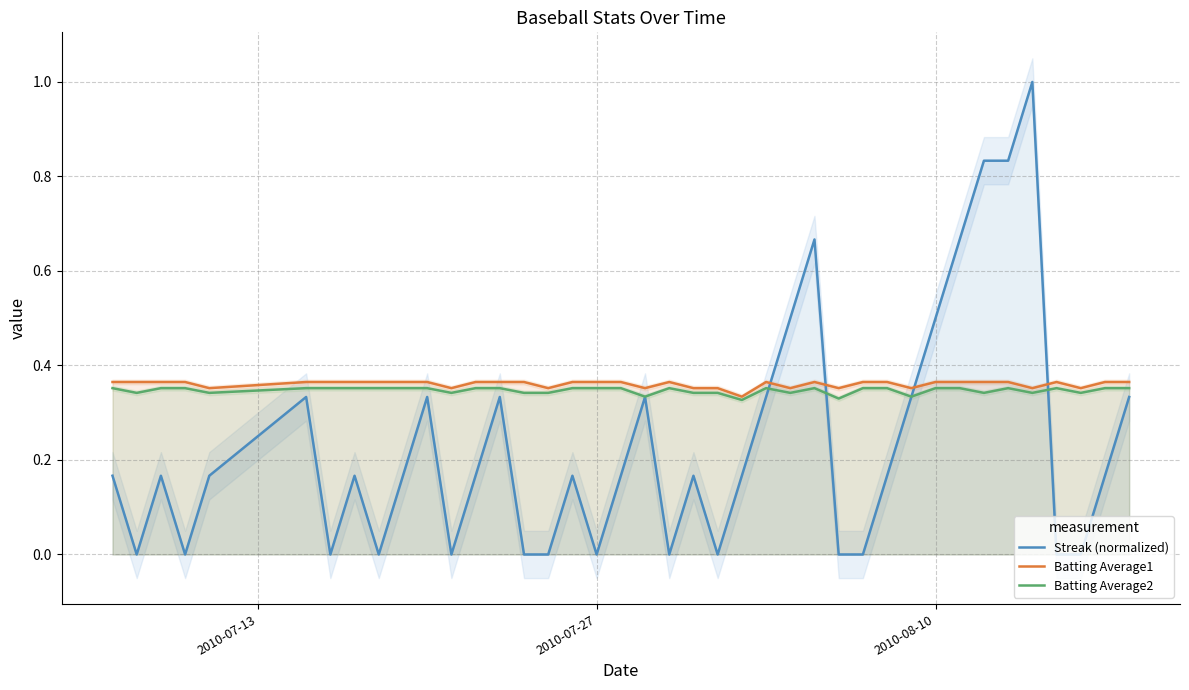

After their last crossing, which series has the higher values: Streak (normalized) or Batting Average1?

Batting Average1